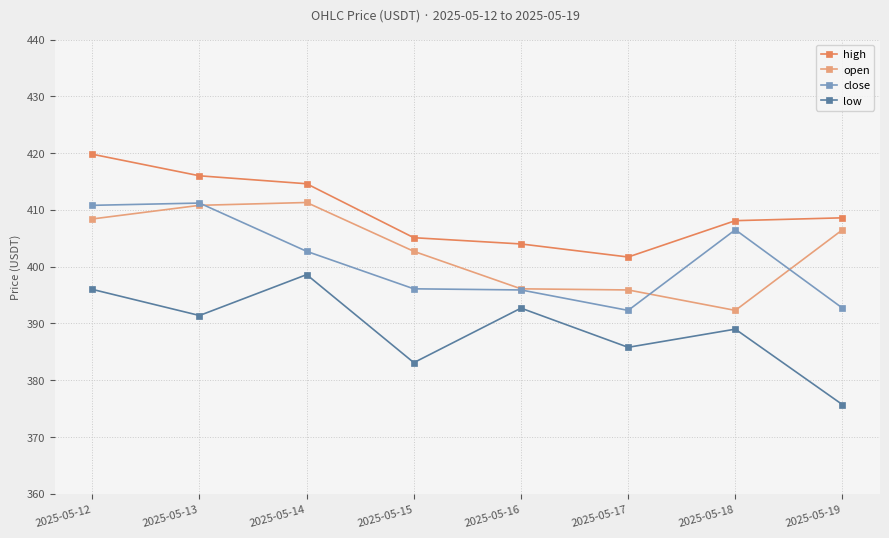

True or false: close has more than 1 points higher than both neighbors.

True